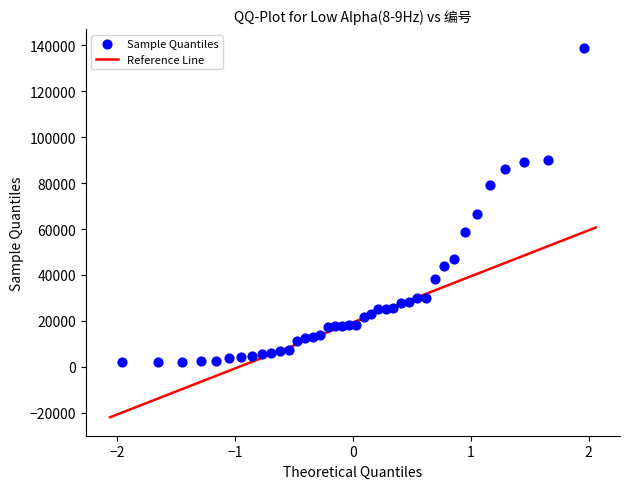

What is the range of Y values (max minus min)?

136941